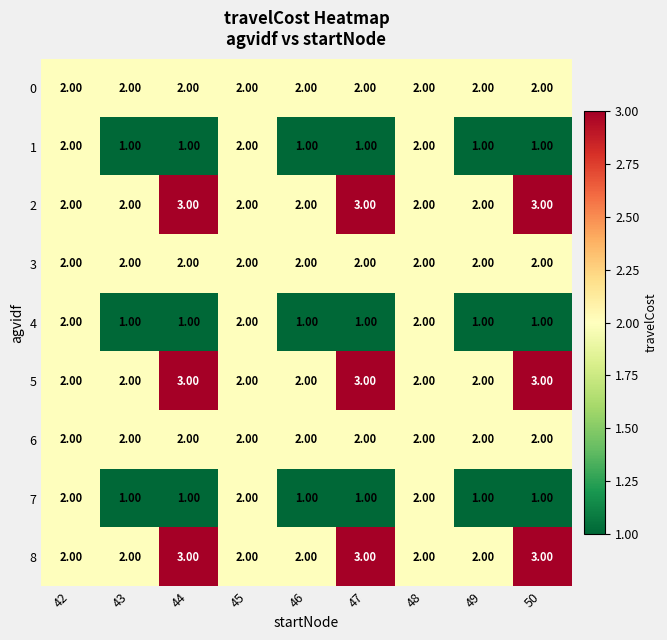

What is the sum of all 5 values?

21